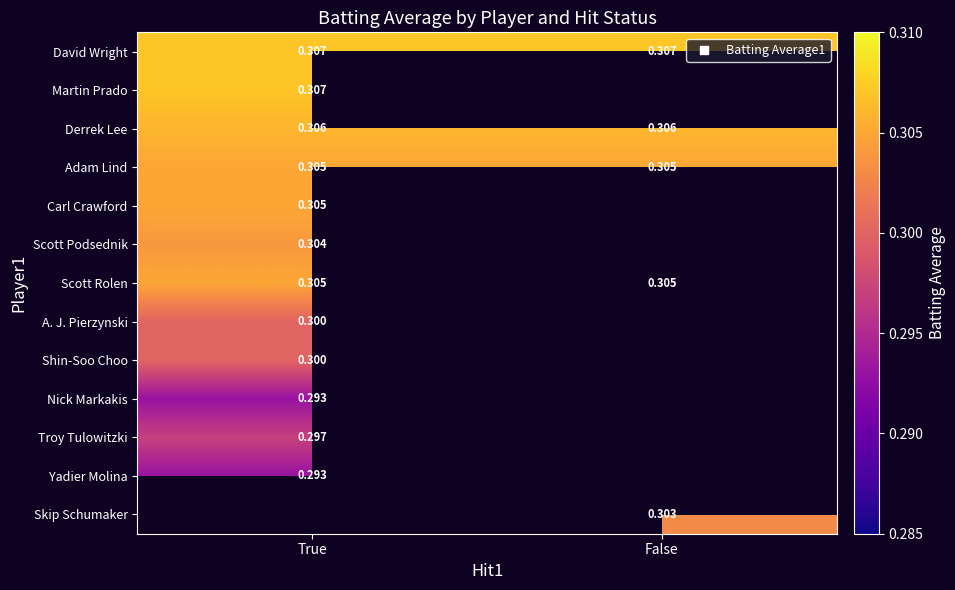

At how many categories does at least one series exceed 0?

2